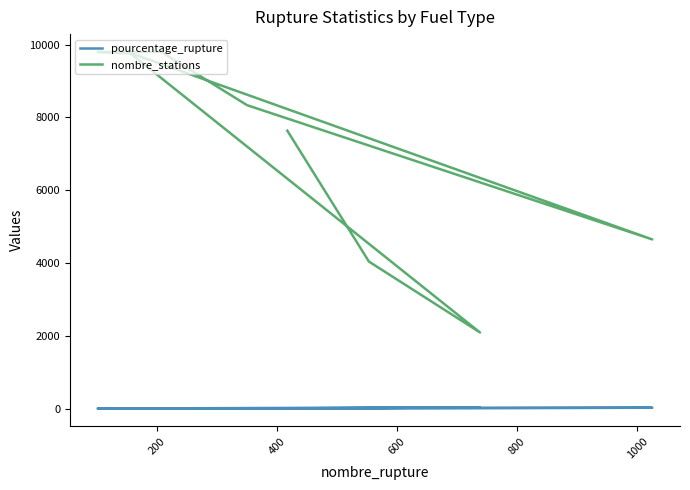

How many lines are shown in the chart?

2